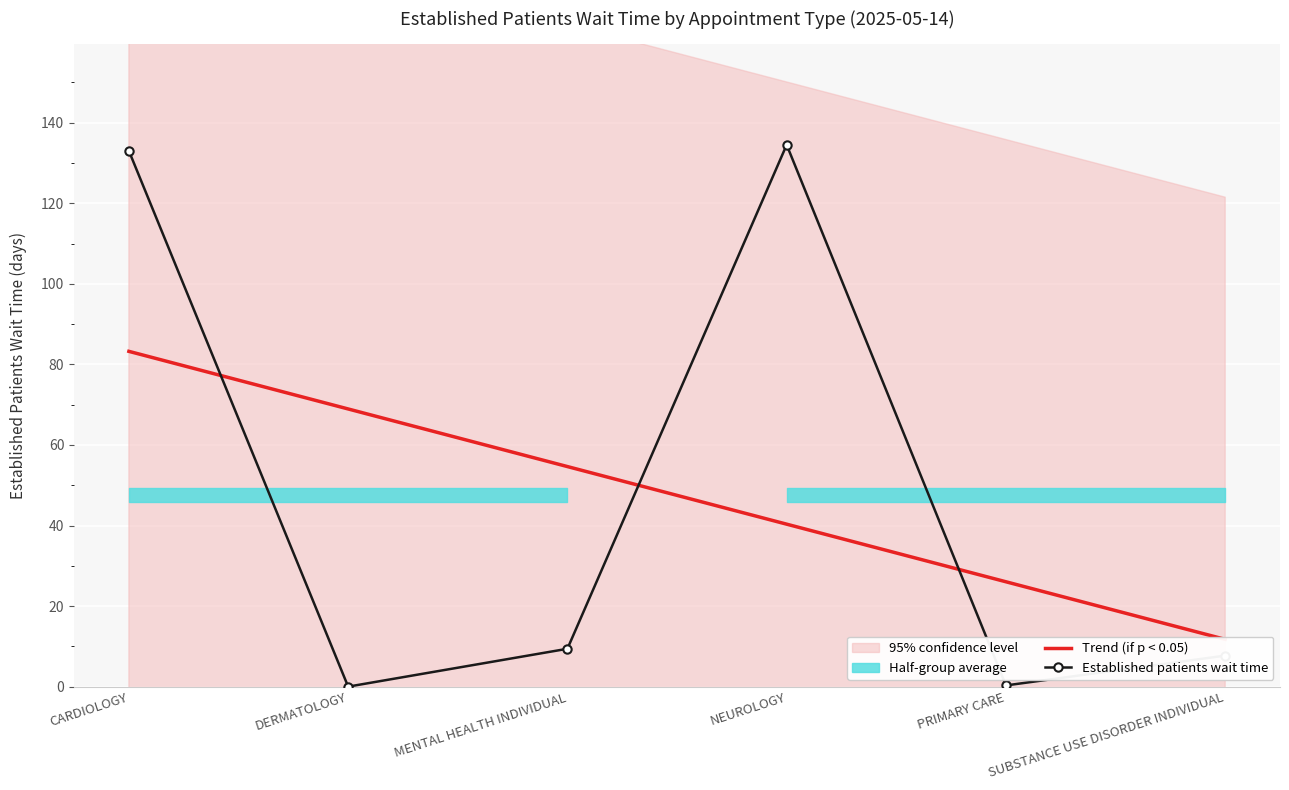

What is the average value of the Established patients wait time series?

47.5